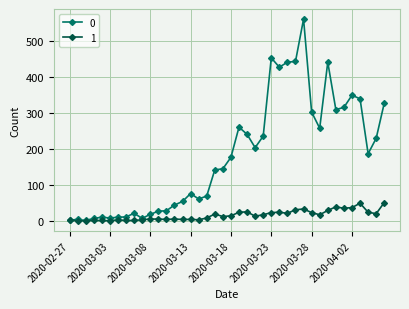

True or false: 0 has more than 0 points higher than both neighbors.

True